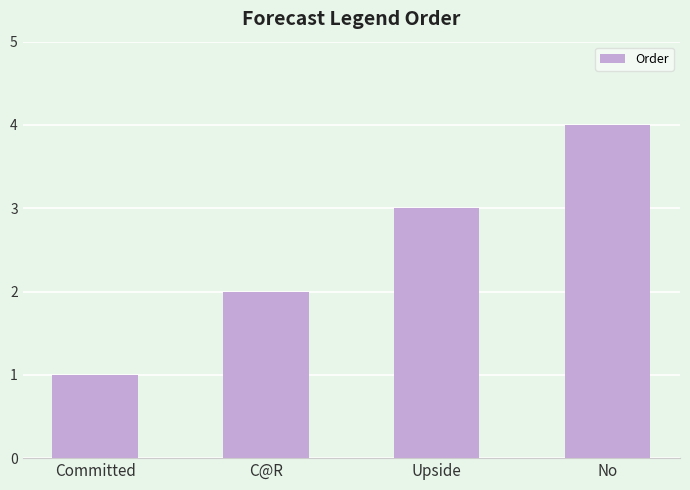

Reading left to right, extract all data points from this chart.

Committed=1	C@R=2	Upside=3	No=4